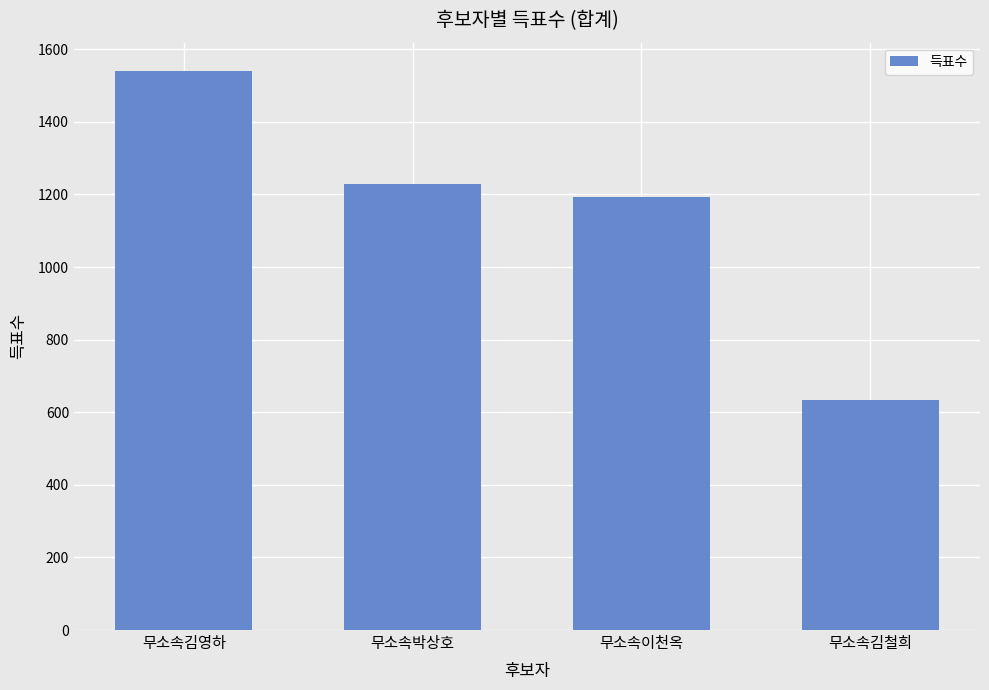

Reading left to right, extract all data points from this chart.

1541	1228	1194	633